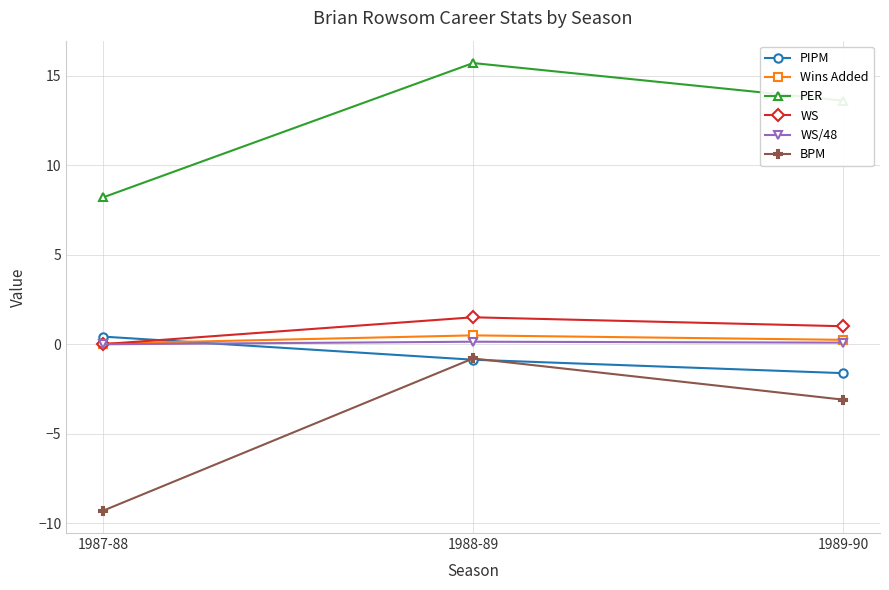

At which label does BPM reach its minimum?

1987-88